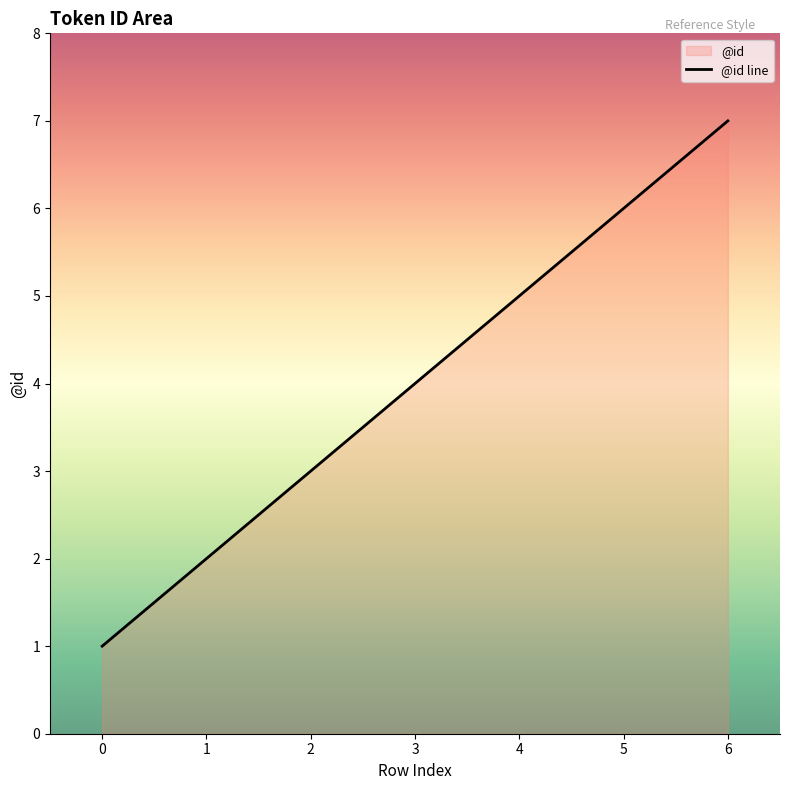

How many values are between 2 and 6?

5